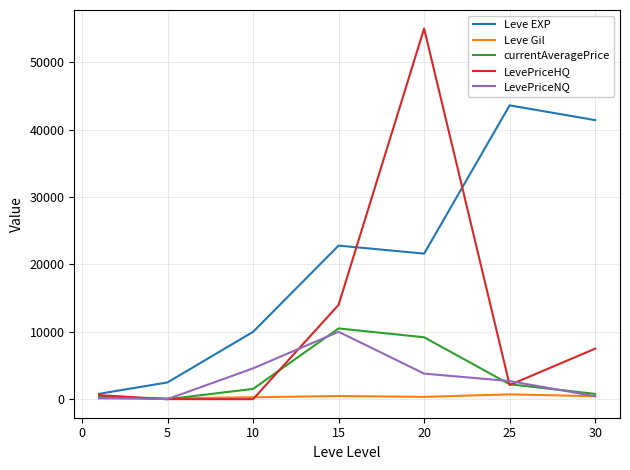

In currentAveragePrice, how many points are higher than both neighbors (excluding endpoints)?

1